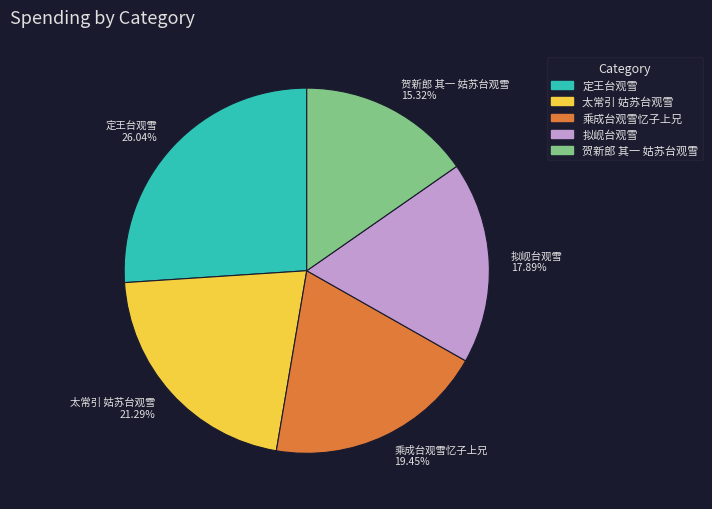

How many slices are in this pie chart?

5